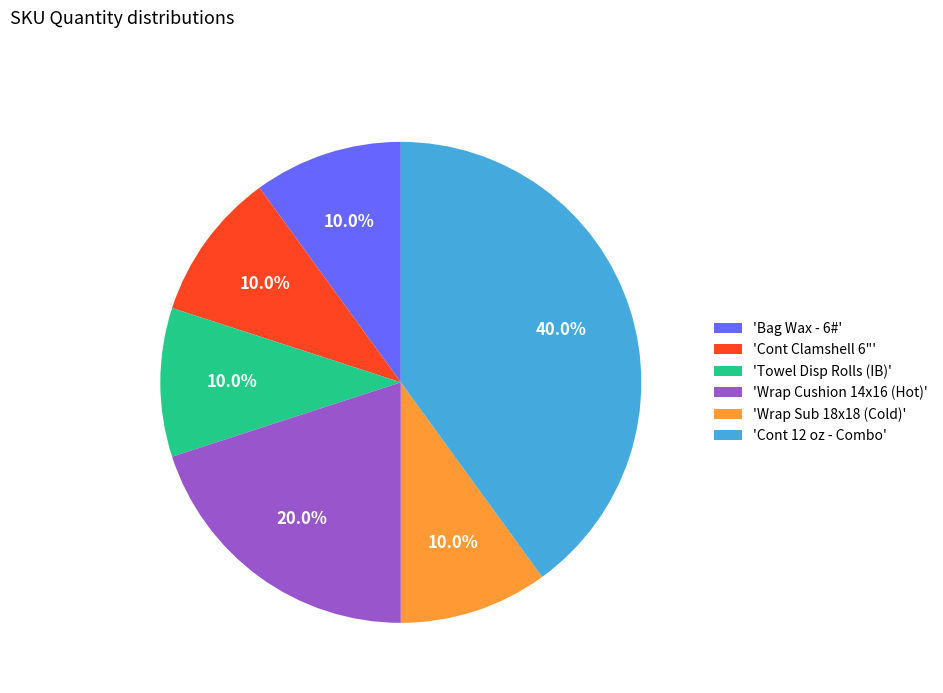

Combined, do 'Towel Disp Rolls (IB)' and 'Wrap Sub 18x18 (Cold)' account for over 50%?

No